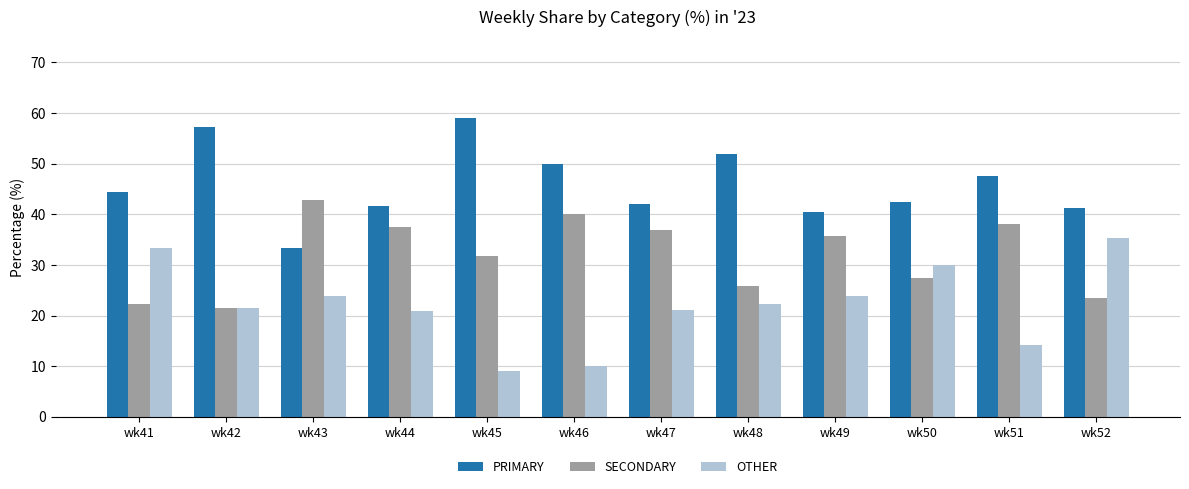

What is the total value across all series at wk43?

100.0